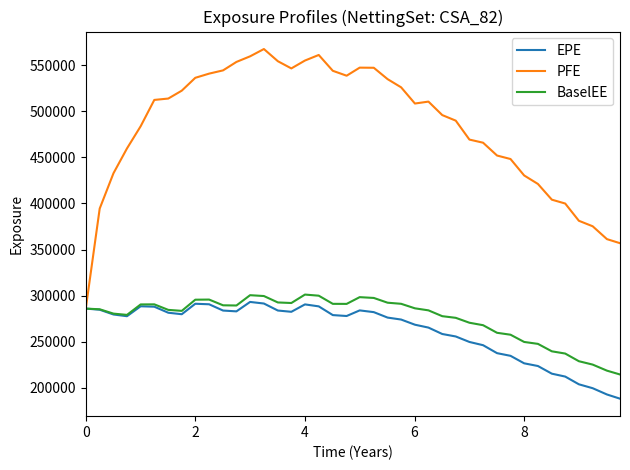

Does the chart have visible grid lines?

No